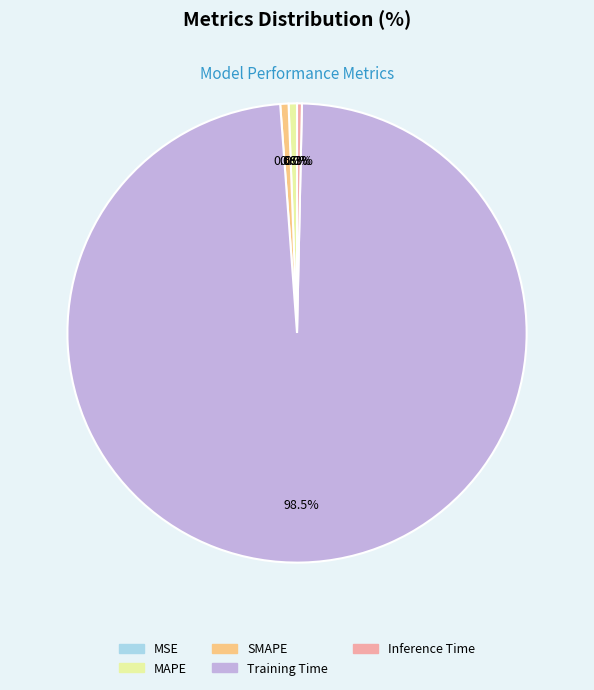

What is the largest slice in the pie chart?

Training Time